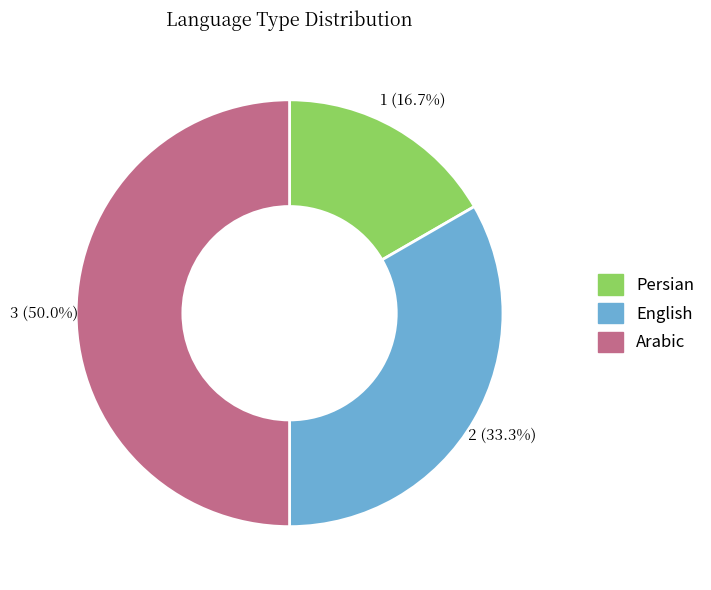

To the nearest percent, what portion does Persian represent?

17%